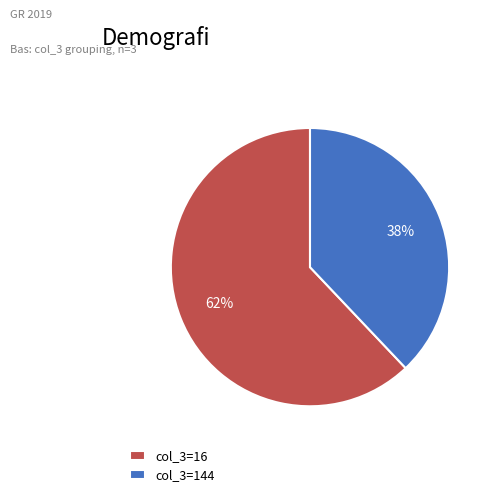

Between col_3=16 and col_3=144, which is larger?

col_3=16